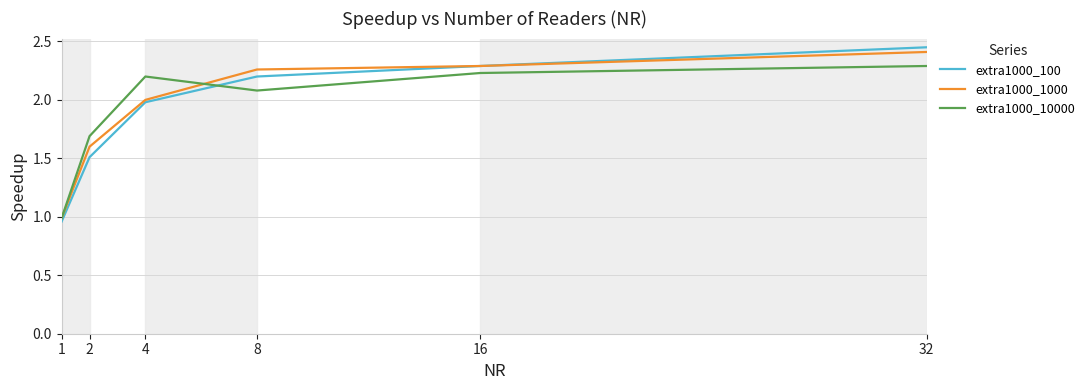

At which category does the chart reach its peak across all series?

32